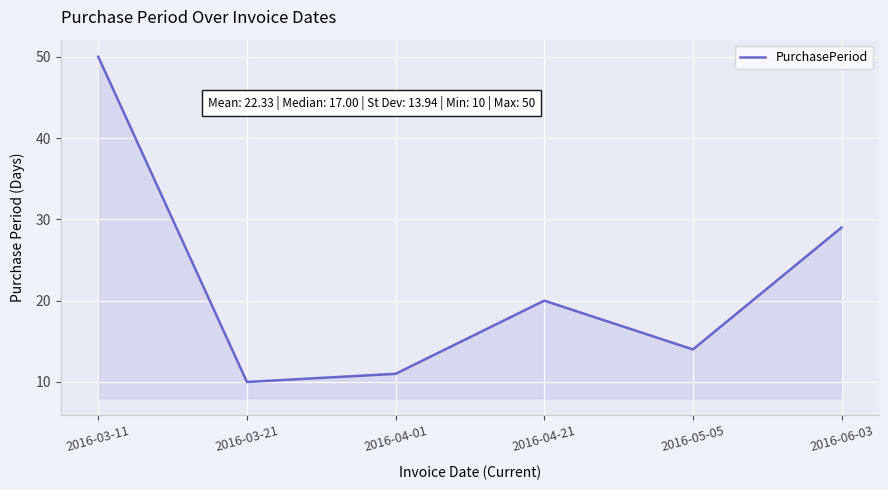

How many lines are shown in the chart?

1